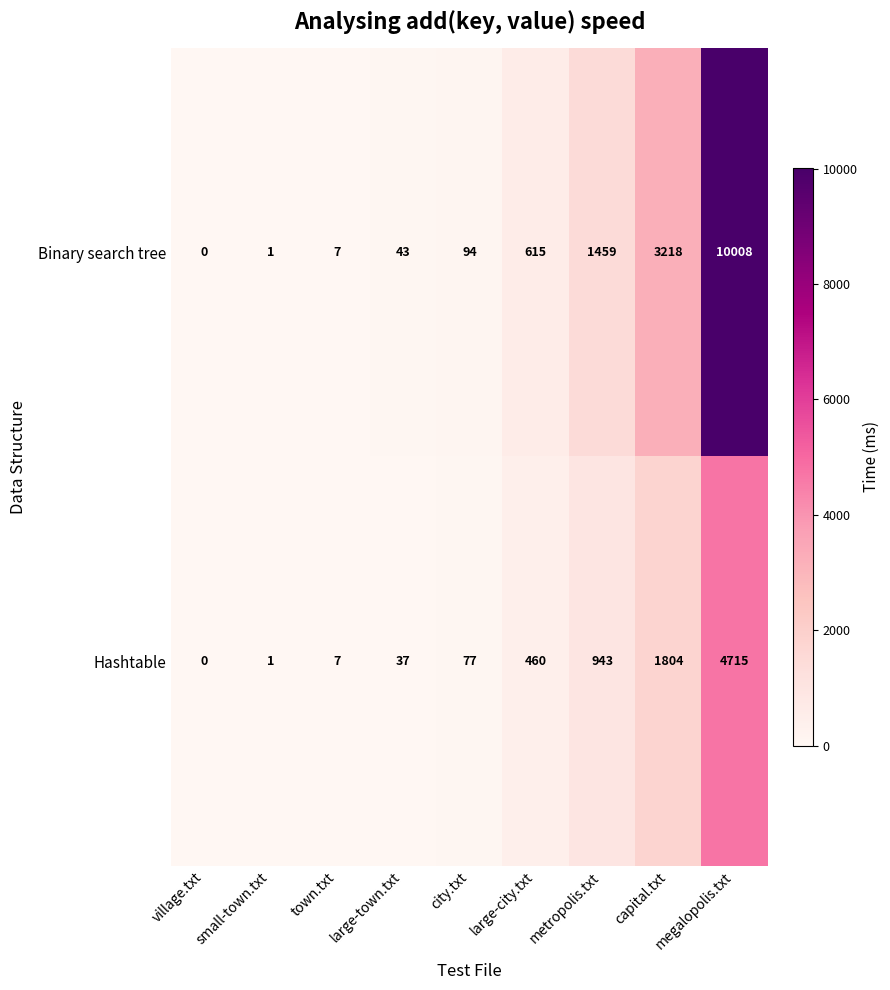

Count the number of categories in the chart.

9